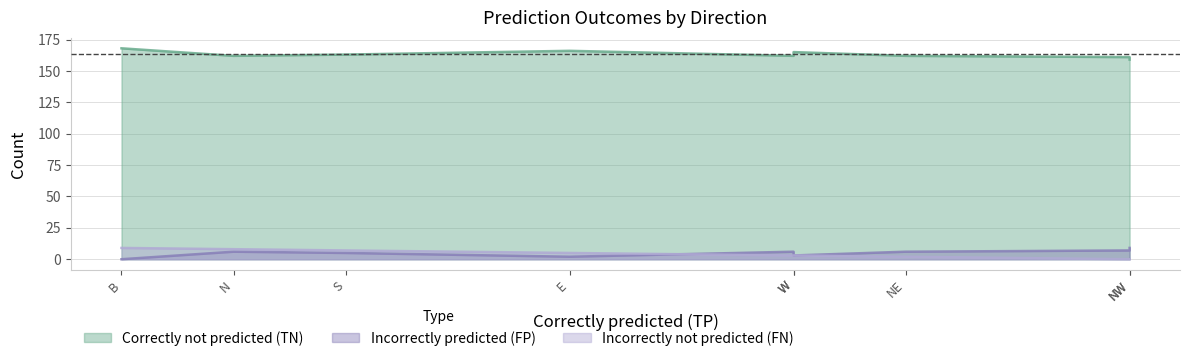

Which series has the largest total across all categories?

Correctly not predicted (TN)